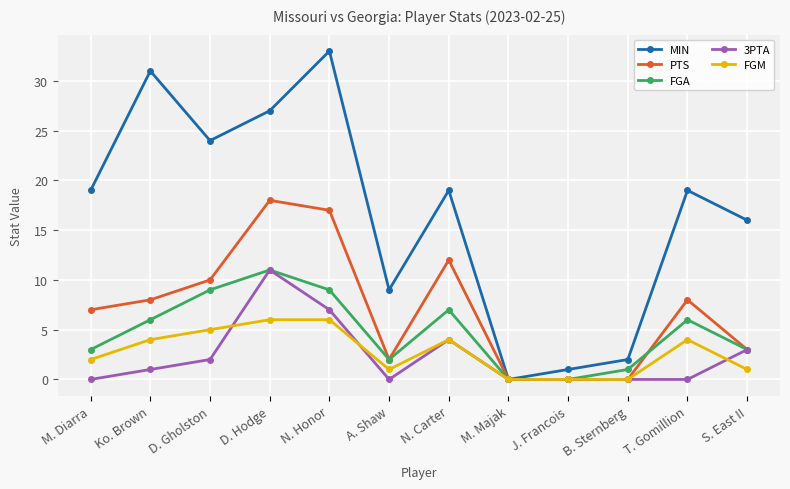

Is the value of PTS at T. Gomillion greater than the value of 3PTA at D. Hodge?

No